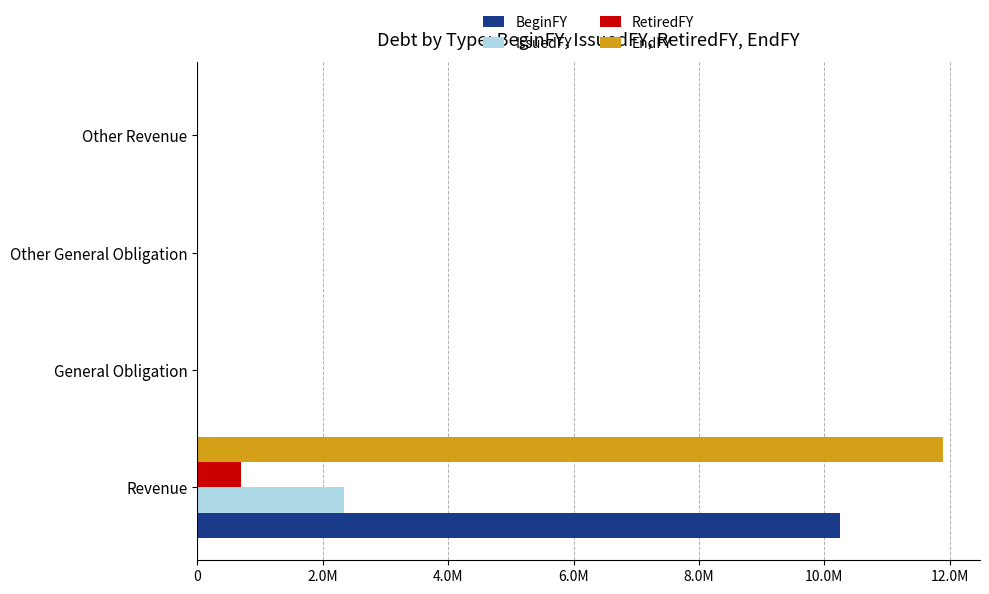

How many bars are there in total?

16